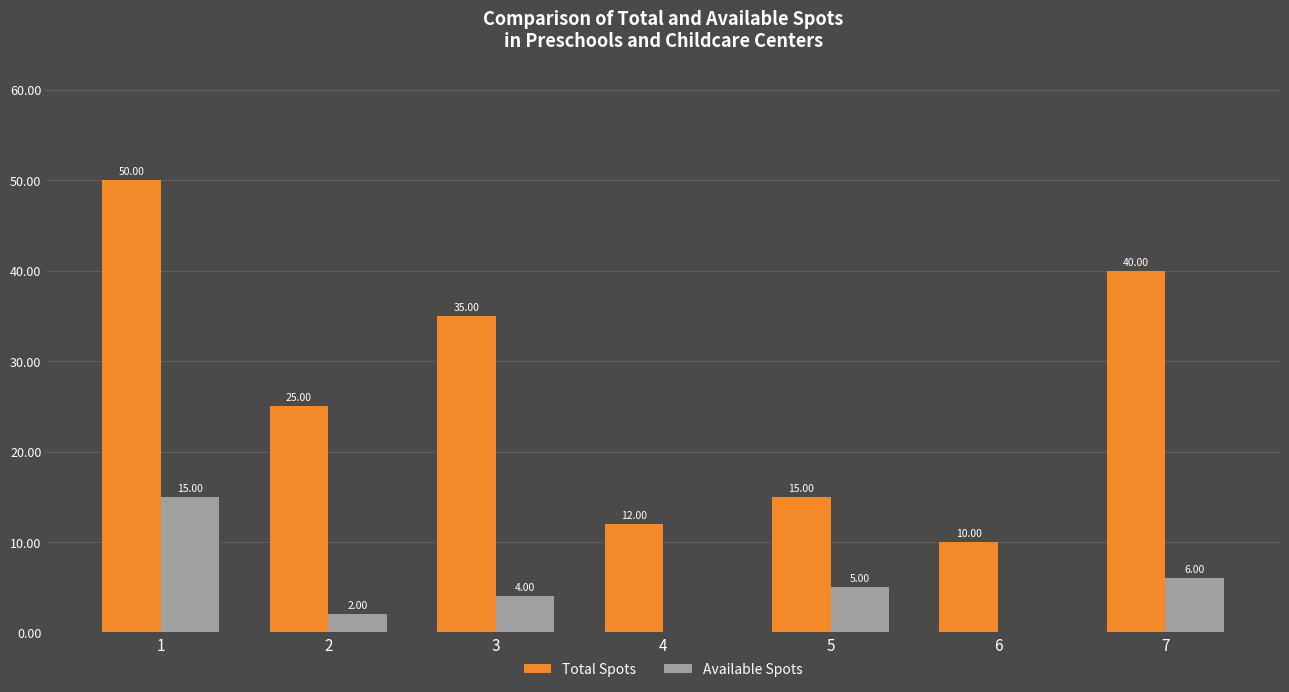

What is the sum of all Total Spots values?

187